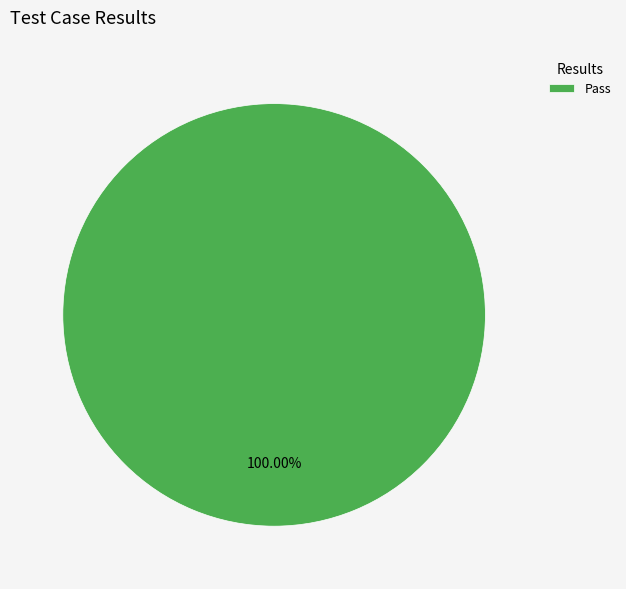

Which category accounts for the majority?

Pass